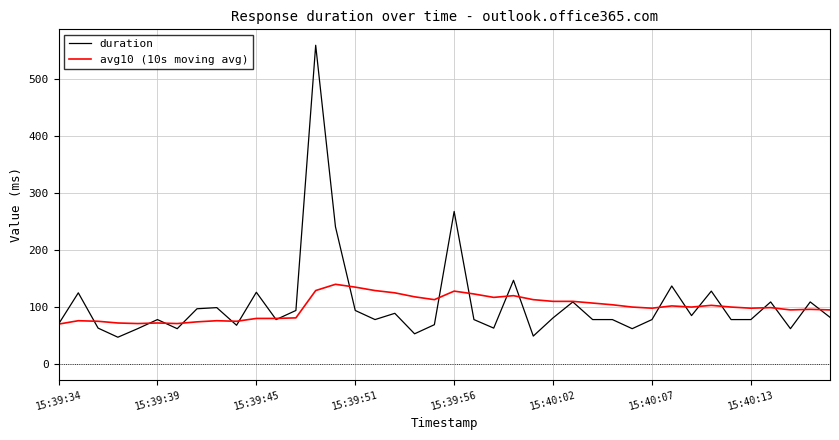

What is the sum of all duration values?

4212